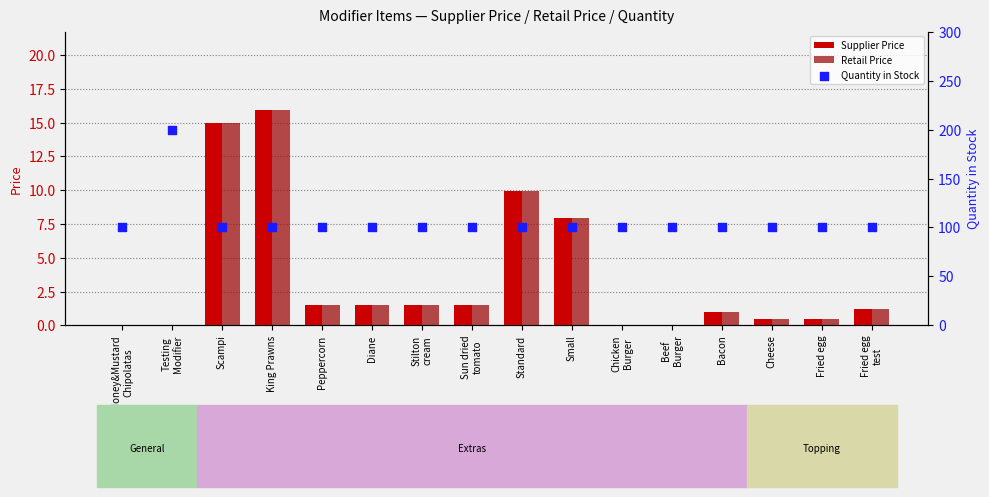

Which series has the widest spread of Y values?

Quantity in Stock